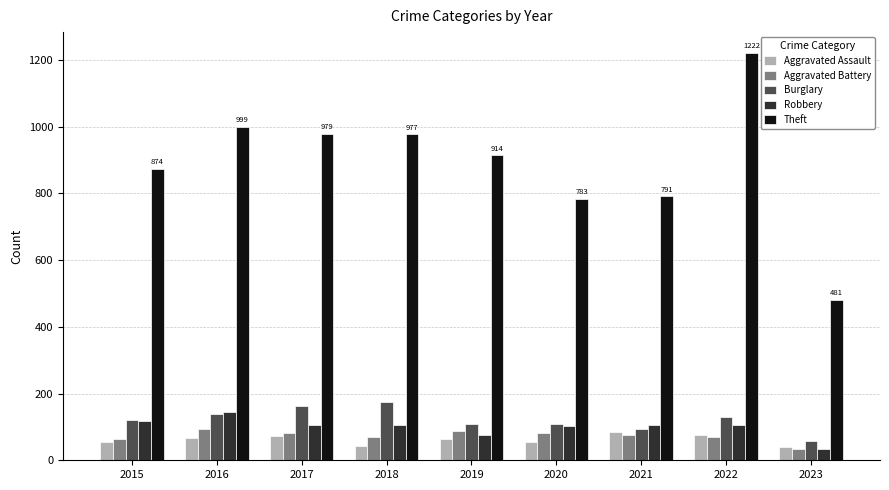

What value does the Theft series have at 2019?

914